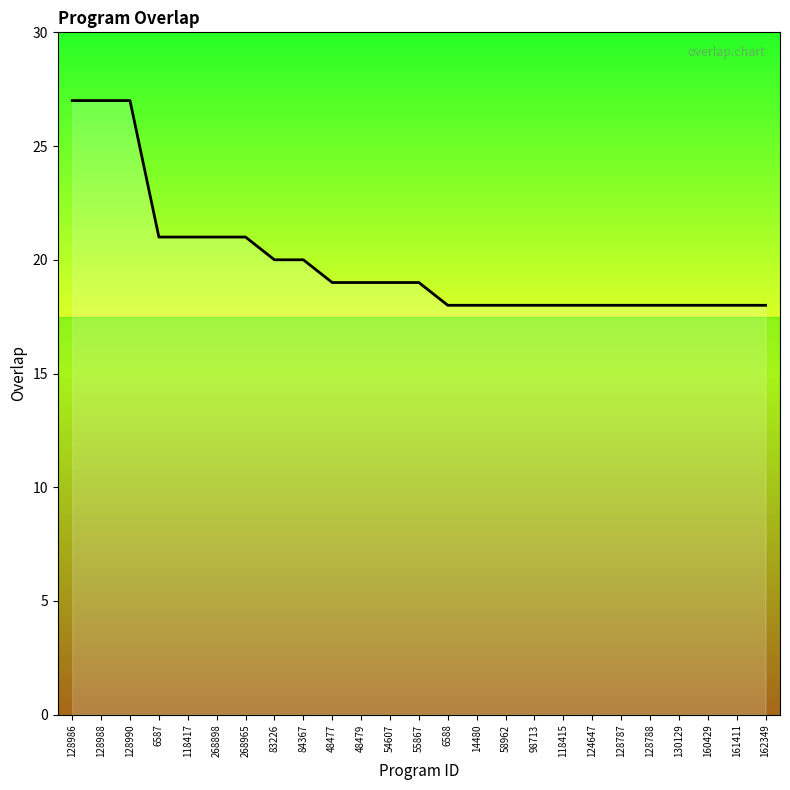

Reading right to left, what are all the values shown in this chart?

162349=18	161411=18	160429=18	130129=18	128788=18	128787=18	124647=18	118415=18	98713=18	58962=18	14480=18	6588=18	55867=19	54607=19	48479=19	48477=19	84367=20	83226=20	268965=21	268898=21	118417=21	6587=21	128990=27	128988=27	128986=27